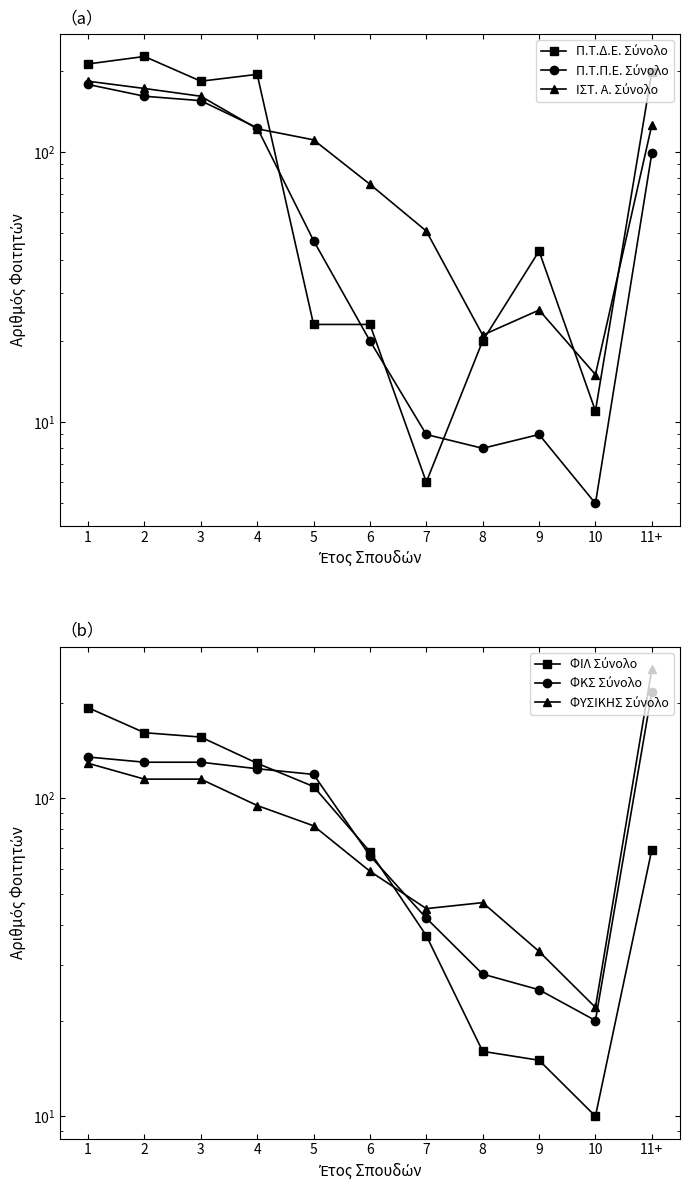

True or false: ΦΙΛ Σύνολο has more than 0 points higher than both neighbors.

False